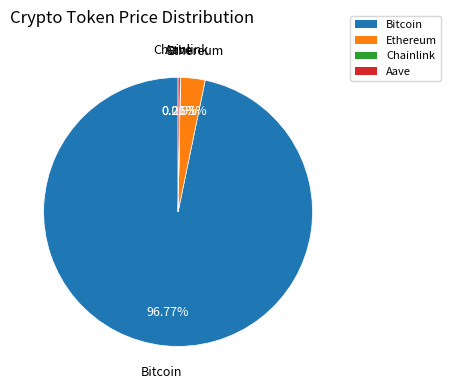

Which category has the biggest portion of the pie?

Bitcoin